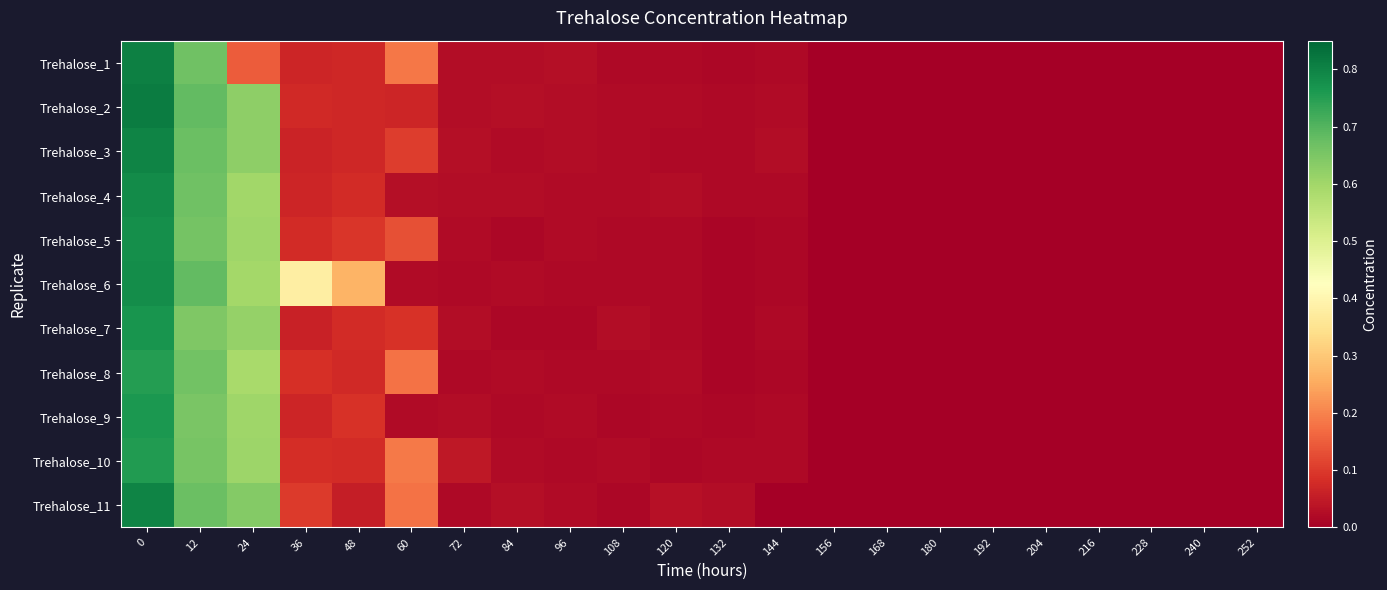

Reading left to right, what are all the values shown in this chart?

Trehalose_1: 0=0.8	12=0.7	24=0.1	36=0.1	48=0.1	60=0.2	72=0.0	84=0.0	96=0.0	108=0.0	120=0.0	132=0.0	144=0.0	156=0.0	168=0.0	180=0.0	192=0.0	204=0.0	216=0.0	228=0.0	240=0.0	252=0.0
Trehalose_2: 0=0.8	12=0.7	24=0.6	36=0.1	48=0.1	60=0.1	72=0.0	84=0.0	96=0.0	108=0.0	120=0.0	132=0.0	144=0.0	156=0.0	168=0.0	180=0.0	192=0.0	204=0.0	216=0.0	228=0.0	240=0.0	252=0.0
Trehalose_3: 0=0.8	12=0.7	24=0.6	36=0.1	48=0.1	60=0.1	72=0.0	84=0.0	96=0.0	108=0.0	120=0.0	132=0.0	144=0.0	156=0.0	168=0.0	180=0.0	192=0.0	204=0.0	216=0.0	228=0.0	240=0.0	252=0.0
Trehalose_4: 0=0.8	12=0.7	24=0.6	36=0.1	48=0.1	60=0.0	72=0.0	84=0.0	96=0.0	108=0.0	120=0.0	132=0.0	144=0.0	156=0.0	168=0.0	180=0.0	192=0.0	204=0.0	216=0.0	228=0.0	240=0.0	252=0.0
Trehalose_5: 0=0.8	12=0.7	24=0.6	36=0.1	48=0.1	60=0.1	72=0.0	84=0.0	96=0.0	108=0.0	120=0.0	132=0.0	144=0.0	156=0.0	168=0.0	180=0.0	192=0.0	204=0.0	216=0.0	228=0.0	240=0.0	252=0.0
Trehalose_6: 0=0.8	12=0.7	24=0.6	36=0.4	48=0.3	60=0.0	72=0.0	84=0.0	96=0.0	108=0.0	120=0.0	132=0.0	144=0.0	156=0.0	168=0.0	180=0.0	192=0.0	204=0.0	216=0.0	228=0.0	240=0.0	252=0.0
Trehalose_7: 0=0.8	12=0.6	24=0.6	36=0.1	48=0.1	60=0.1	72=0.0	84=0.0	96=0.0	108=0.0	120=0.0	132=0.0	144=0.0	156=0.0	168=0.0	180=0.0	192=0.0	204=0.0	216=0.0	228=0.0	240=0.0	252=0.0
Trehalose_8: 0=0.8	12=0.7	24=0.6	36=0.1	48=0.1	60=0.2	72=0.0	84=0.0	96=0.0	108=0.0	120=0.0	132=0.0	144=0.0	156=0.0	168=0.0	180=0.0	192=0.0	204=0.0	216=0.0	228=0.0	240=0.0	252=0.0
Trehalose_9: 0=0.8	12=0.7	24=0.6	36=0.1	48=0.1	60=0.0	72=0.0	84=0.0	96=0.0	108=0.0	120=0.0	132=0.0	144=0.0	156=0.0	168=0.0	180=0.0	192=0.0	204=0.0	216=0.0	228=0.0	240=0.0	252=0.0
Trehalose_10: 0=0.8	12=0.7	24=0.6	36=0.1	48=0.1	60=0.2	72=0.0	84=0.0	96=0.0	108=0.0	120=0.0	132=0.0	144=0.0	156=0.0	168=0.0	180=0.0	192=0.0	204=0.0	216=0.0	228=0.0	240=0.0	252=0.0
Trehalose_11: 0=0.8	12=0.7	24=0.6	36=0.1	48=0.1	60=0.2	72=0.0	84=0.0	96=0.0	108=0.0	120=0.0	132=0.0	144=0.0	156=0.0	168=0.0	180=0.0	192=0.0	204=0.0	216=0.0	228=0.0	240=0.0	252=0.0